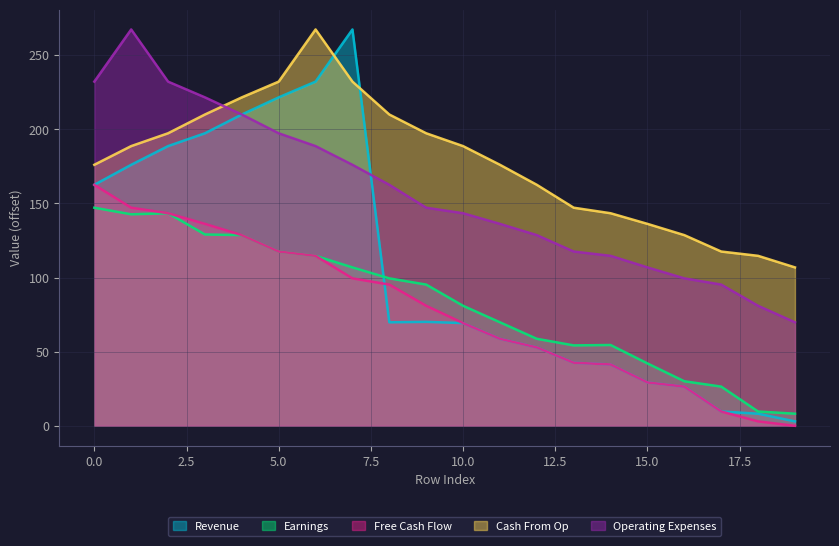

Which series has the largest total across all categories?

Cash From Op